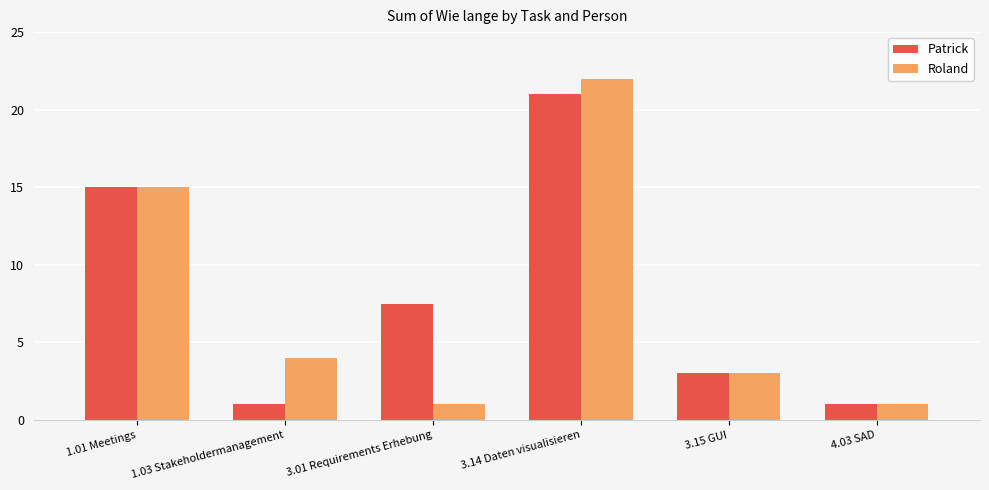

Reading left to right, list all the values displayed in this chart.

Patrick: 1.01 Meetings=15.0	1.03 Stakeholdermanagement=1.0	3.01 Requirements Erhebung=7.5	3.14 Daten visualisieren=21.0	3.15 GUI=3.0	4.03 SAD=1.0
Roland: 1.01 Meetings=15.0	1.03 Stakeholdermanagement=4.0	3.01 Requirements Erhebung=1.0	3.14 Daten visualisieren=22.0	3.15 GUI=3.0	4.03 SAD=1.0